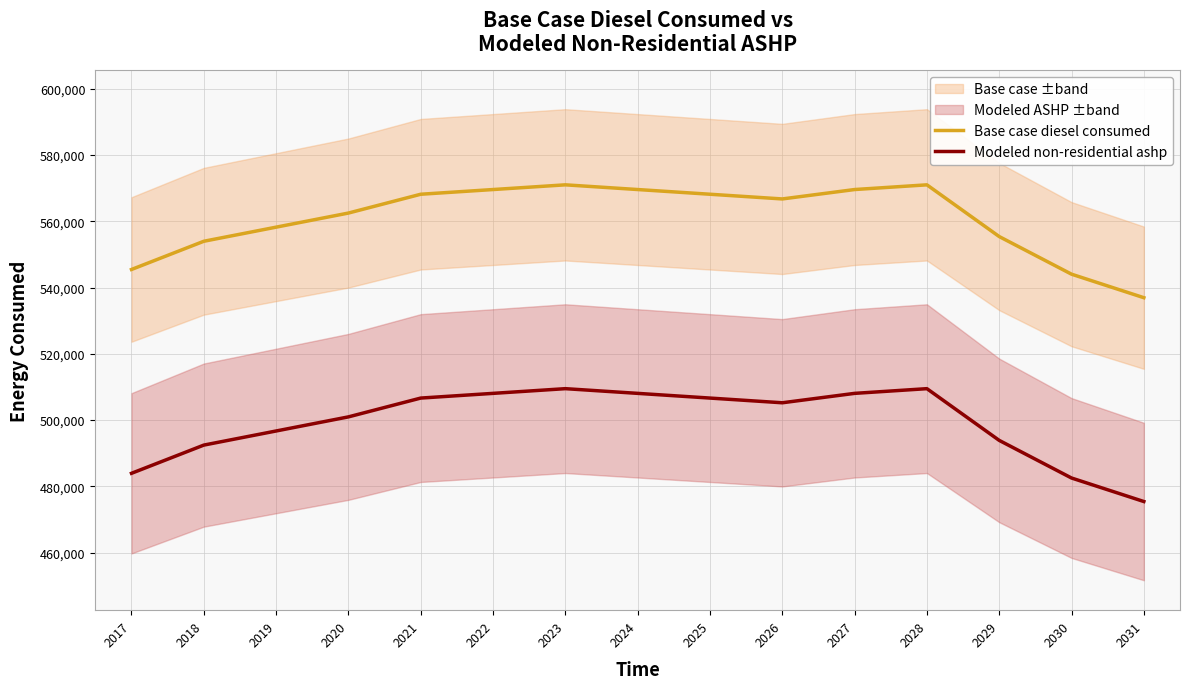

True or false: Base case diesel consumed and Modeled non-residential ashp intersect in this chart.

False